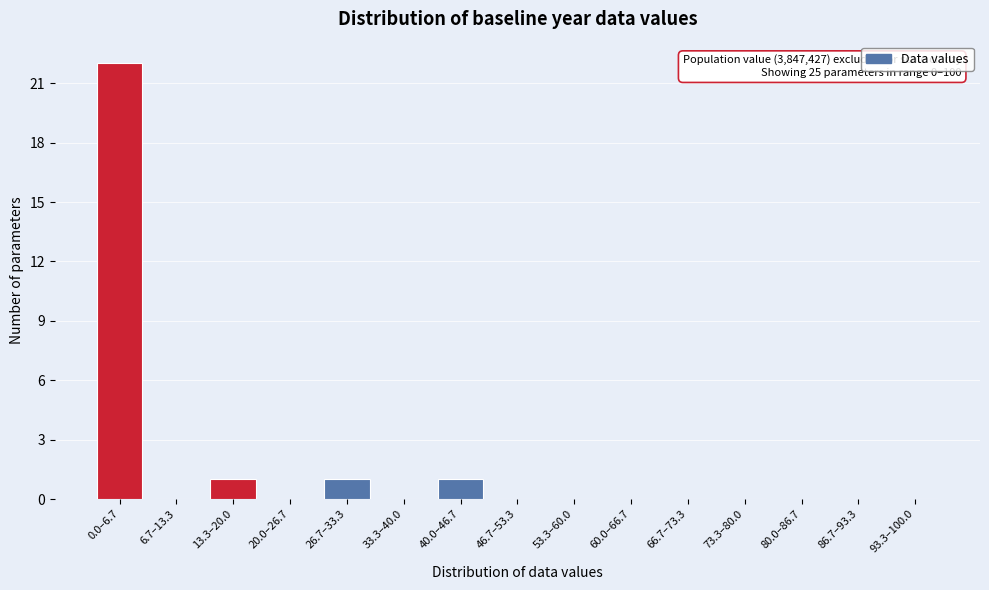

Reading left to right, extract all data points from this chart.

0.0–6.7=22	6.7–13.3=0	13.3–20.0=1	20.0–26.7=0	26.7–33.3=1	33.3–40.0=0	40.0–46.7=1	46.7–53.3=0	53.3–60.0=0	60.0–66.7=0	66.7–73.3=0	73.3–80.0=0	80.0–86.7=0	86.7–93.3=0	93.3–100.0=0